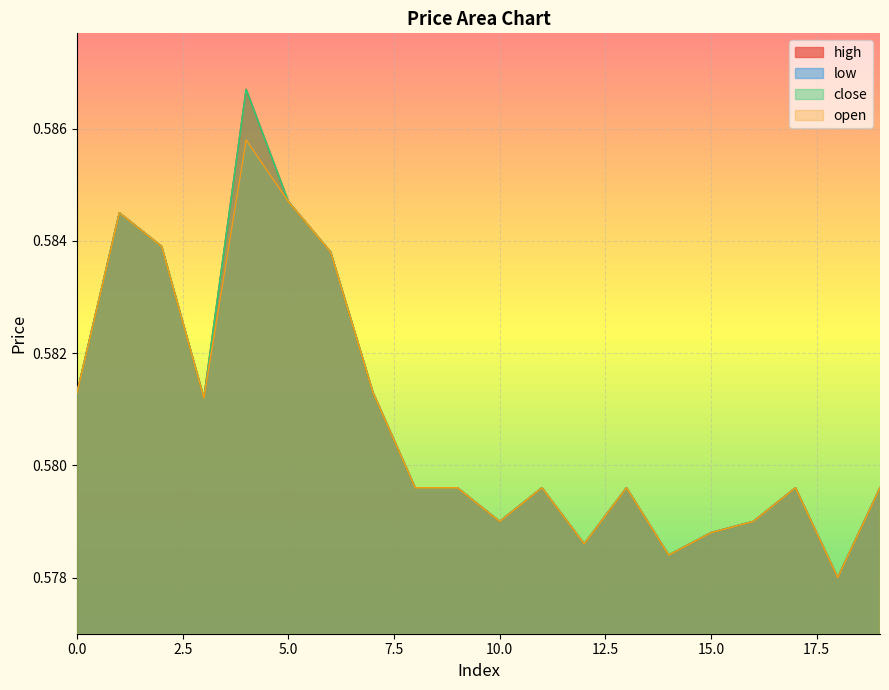

What is the minimum value for low?

0.6